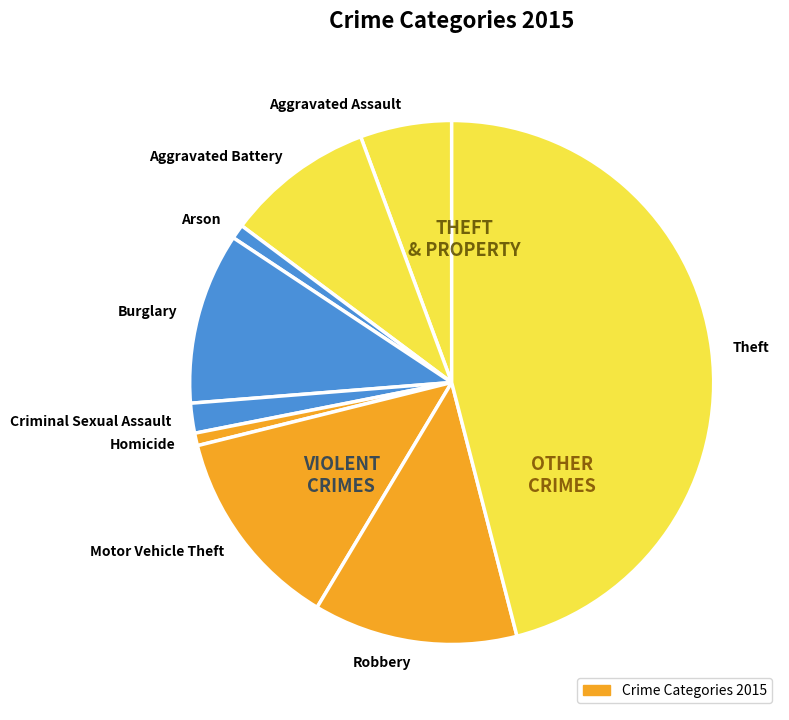

Which slice is the largest?

Theft